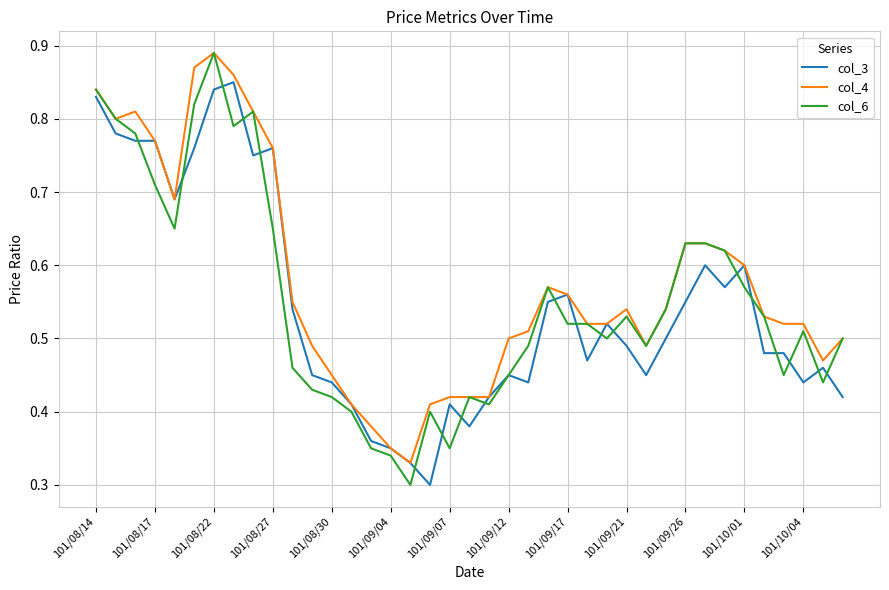

Which series has the largest range (max minus min)?

col_6